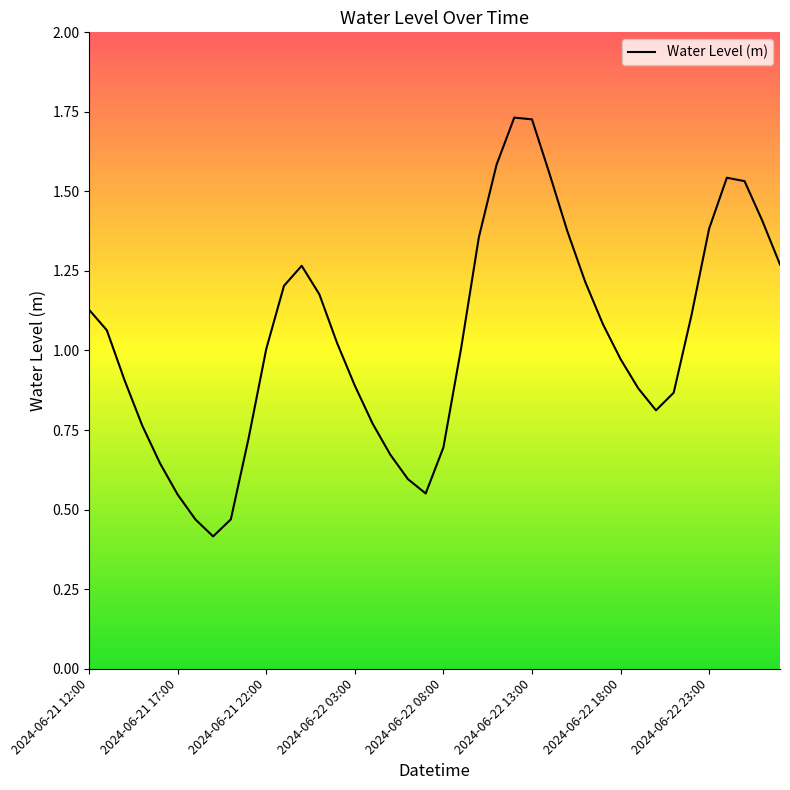

What is the smallest value displayed?

0.4